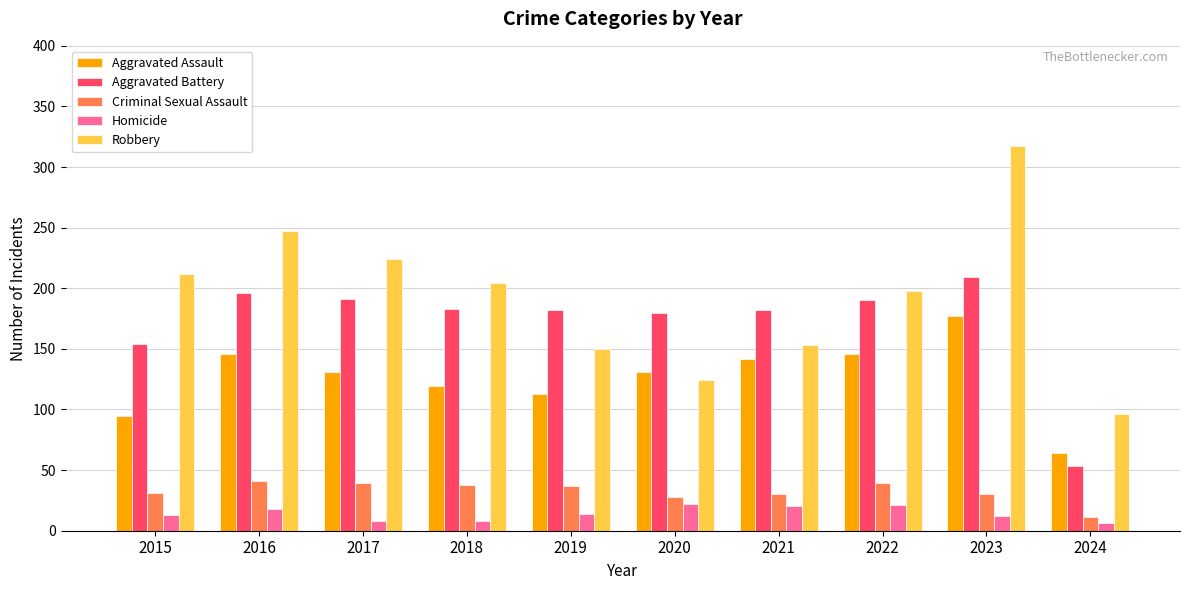

Rank the series by their maximum value, from highest to lowest.

Robbery, Aggravated Battery, Aggravated Assault, Criminal Sexual Assault, Homicide